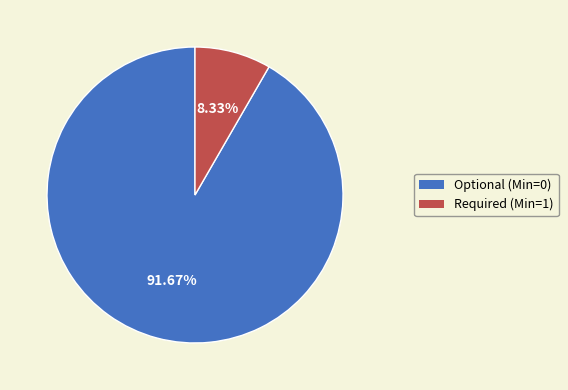

Do Required (Min=1) and Optional (Min=0) together represent more than half of the pie?

Yes